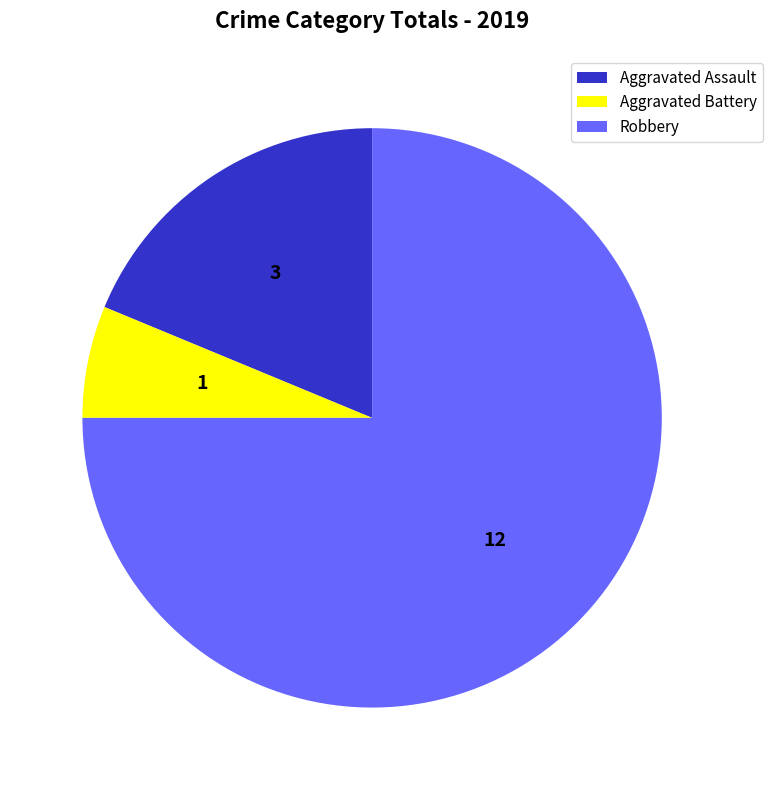

Do Robbery and Aggravated Assault together represent more than half of the pie?

Yes